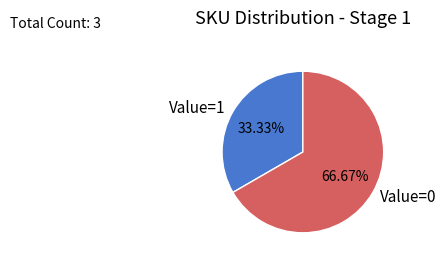

Rank the categories by value from lowest to highest.

Value=1, Value=0